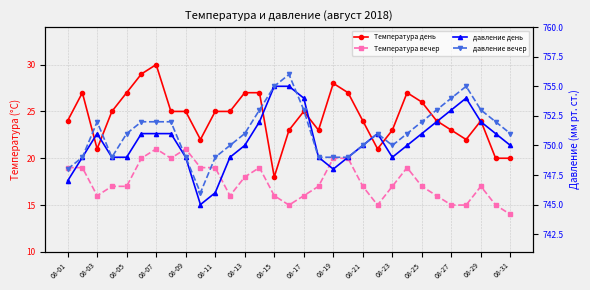

True or false: Температура день and давление день cross at least once.

False